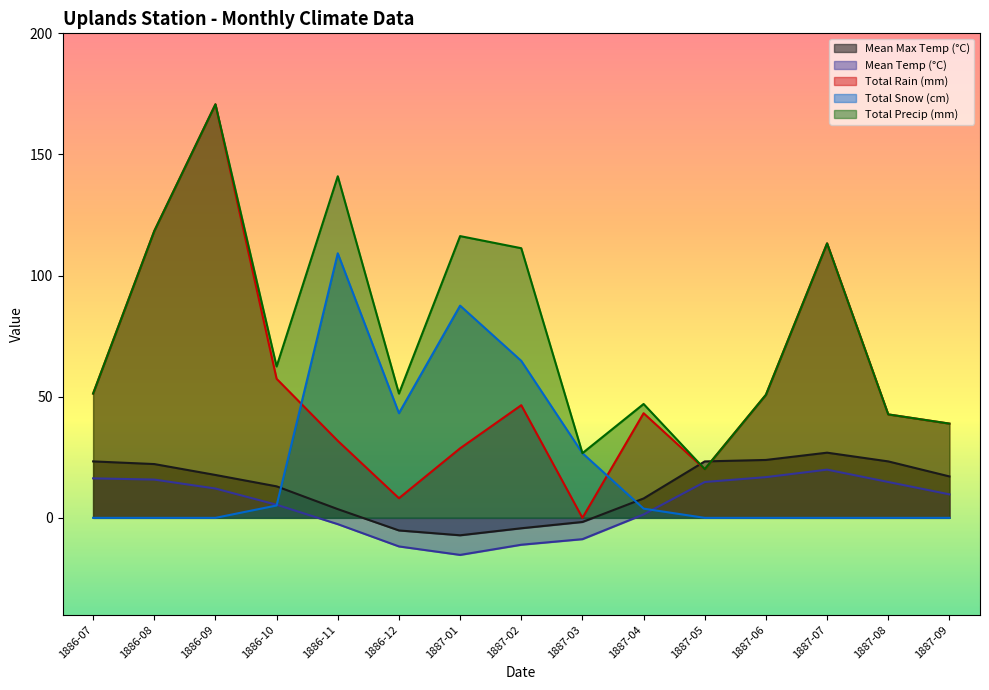

What are all the series names shown in the legend?

Mean Max Temp (°C), Mean Temp (°C), Total Rain (mm), Total Snow (cm), Total Precip (mm)